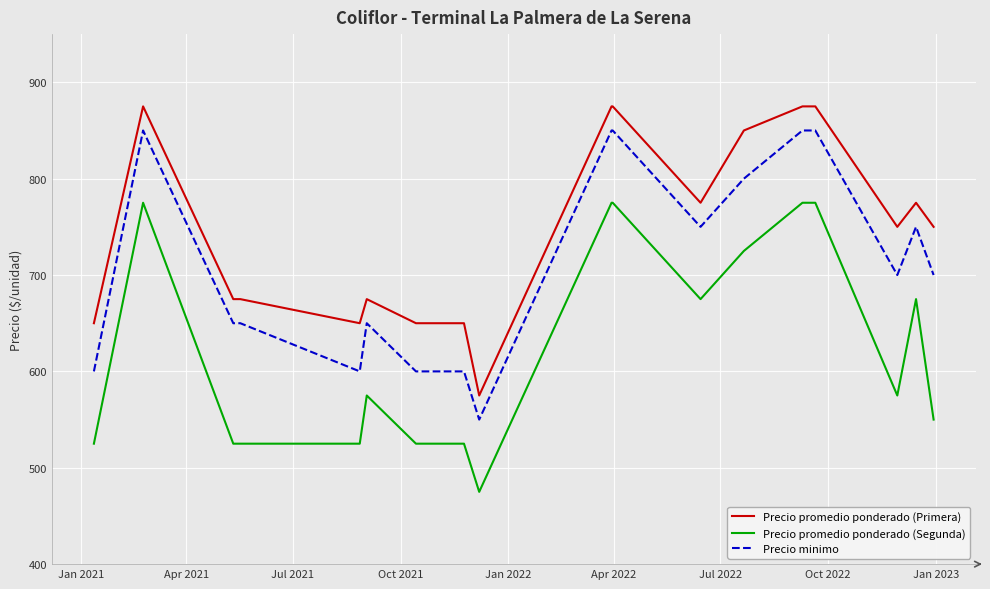

What is the greatest value displayed?

875